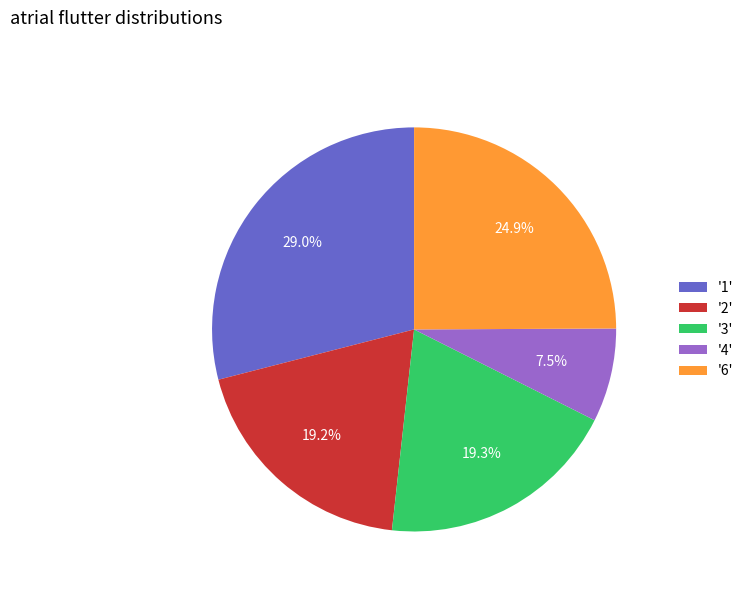

Is there a majority slice in this chart?

No